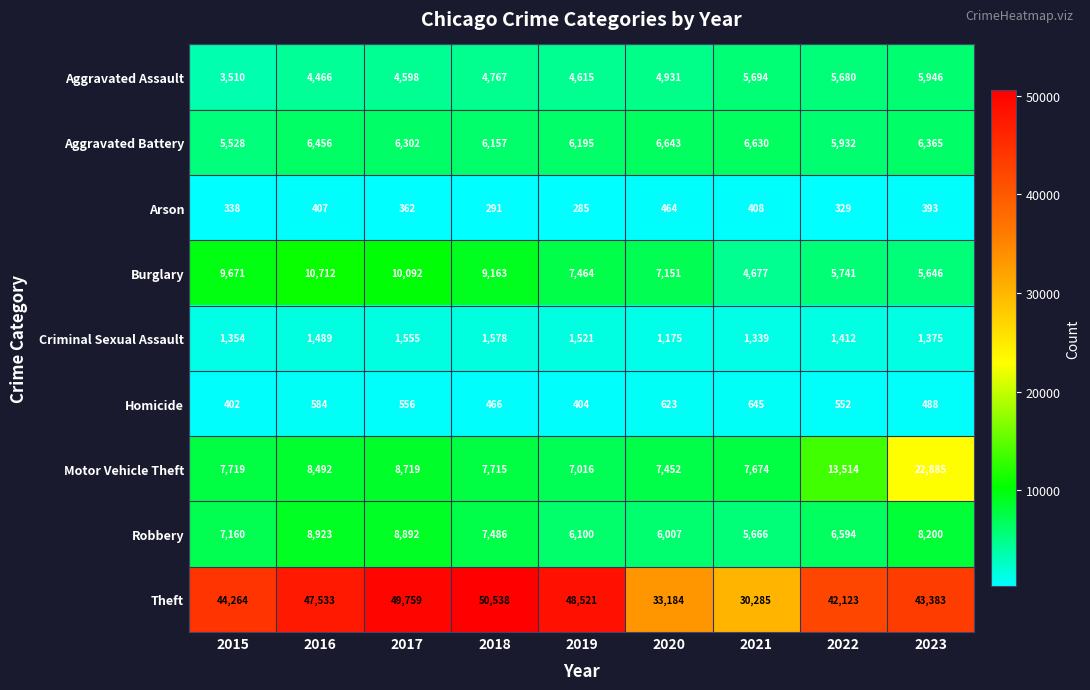

Is it true that Homicide equals 1084 at 2021?

False